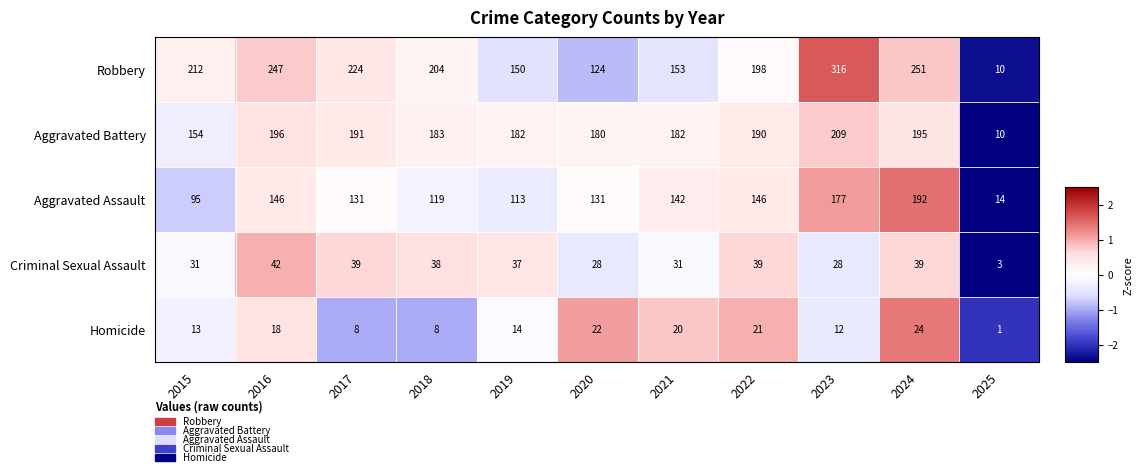

How many distinct data groups are displayed?

5